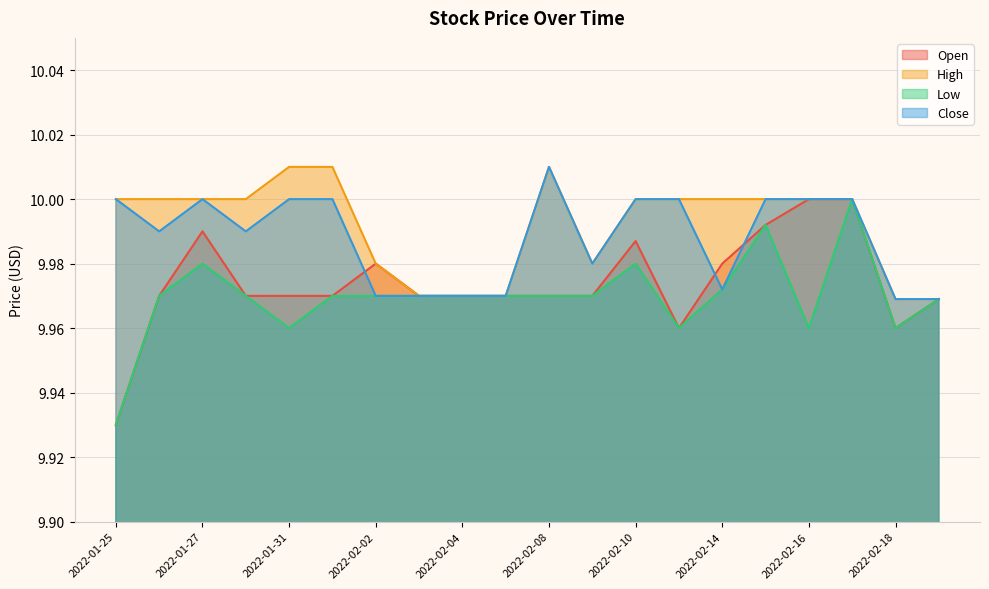

Reading left to right, list all the values displayed in this chart.

Open: 9.9	10.0	10.0	10.0	10.0	10.0	10.0	10.0	10.0	10.0	10.0	10.0	10.0	10.0	10.0	10.0	10.0	10.0	10.0	10.0
High: 10.0	10.0	10.0	10.0	10.0	10.0	10.0	10.0	10.0	10.0	10.0	10.0	10.0	10.0	10.0	10.0	10.0	10.0	10.0	10.0
Low: 9.9	10.0	10.0	10.0	10.0	10.0	10.0	10.0	10.0	10.0	10.0	10.0	10.0	10.0	10.0	10.0	10.0	10.0	10.0	10.0
Close: 10.0	10.0	10.0	10.0	10.0	10.0	10.0	10.0	10.0	10.0	10.0	10.0	10.0	10.0	10.0	10.0	10.0	10.0	10.0	10.0